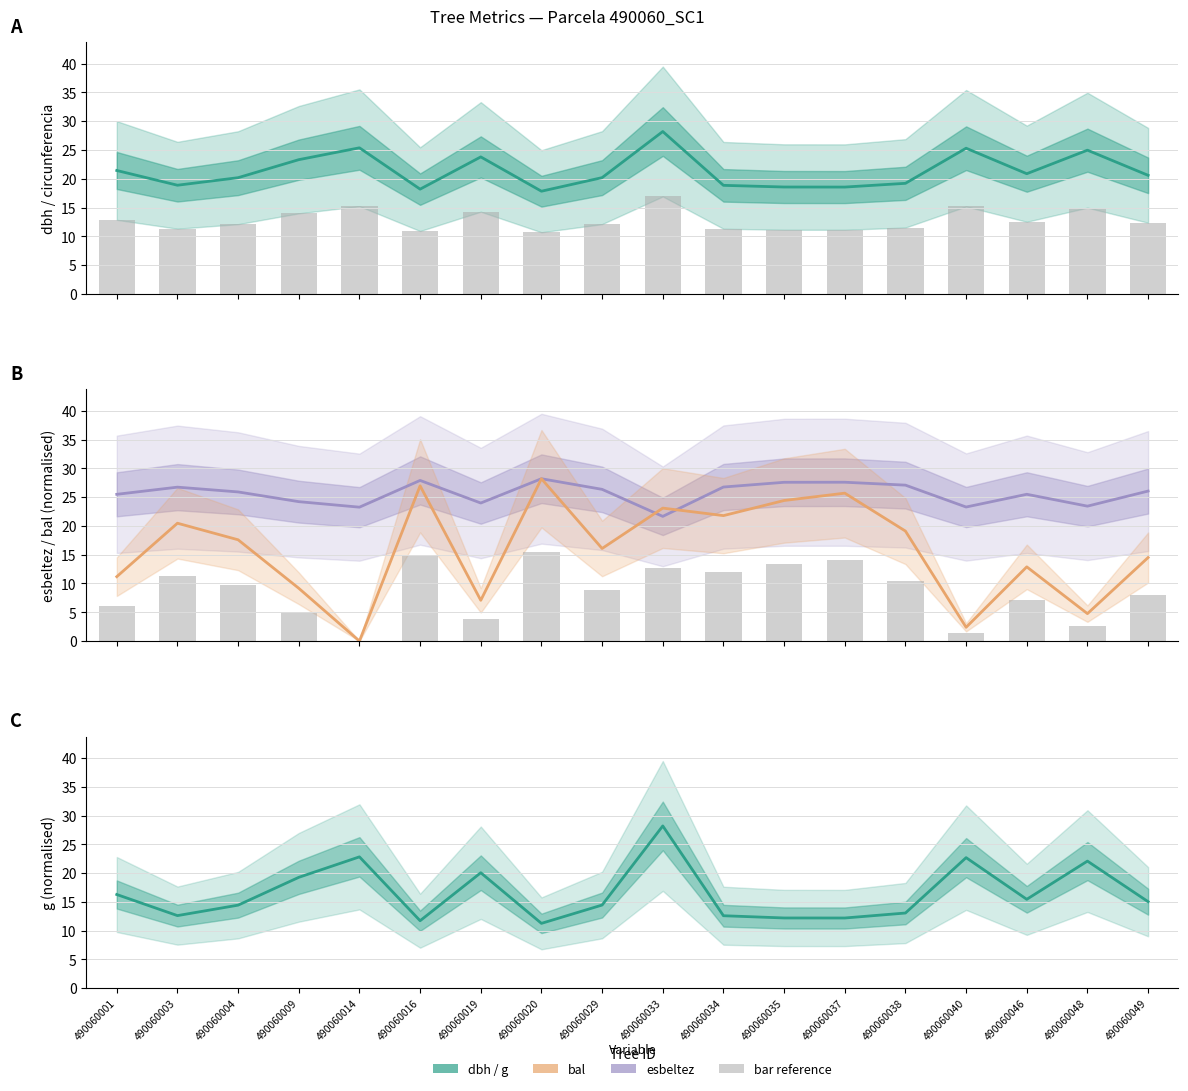

Read the esbeltez value at 490060038.

27.1